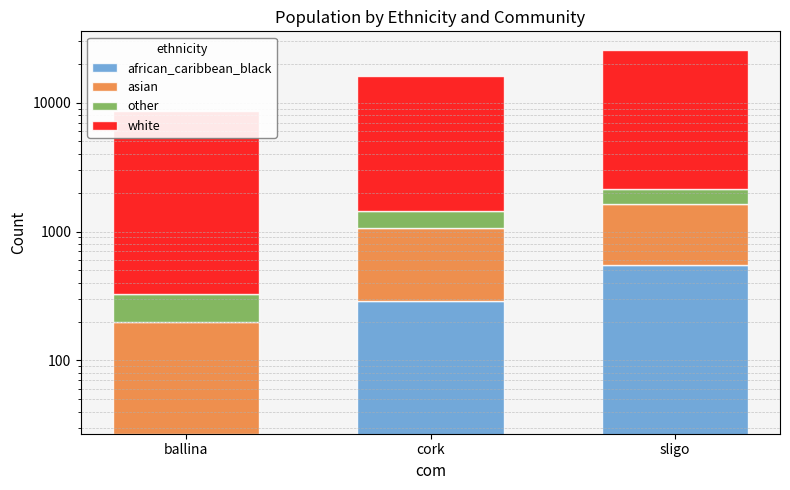

At which label is asian closest to 631?

cork